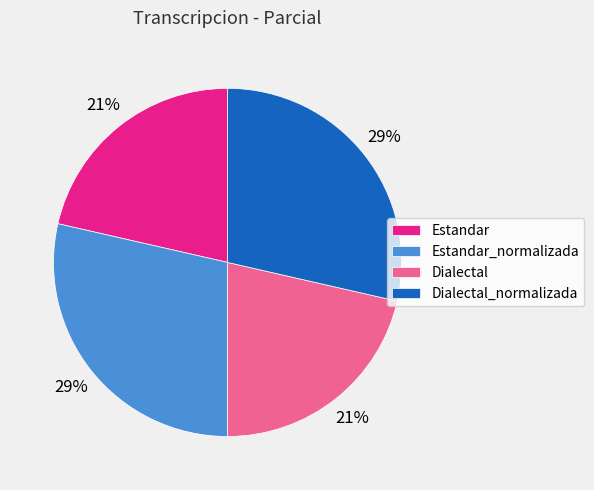

How many segments does this pie chart have?

4